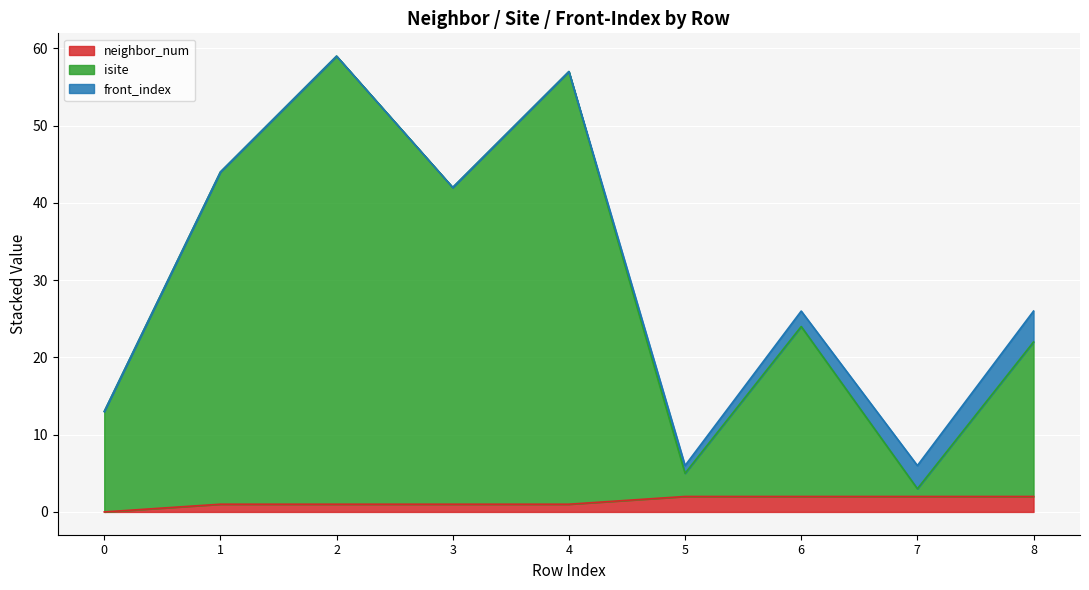

True or false: isite and neighbor_num intersect in this chart.

False